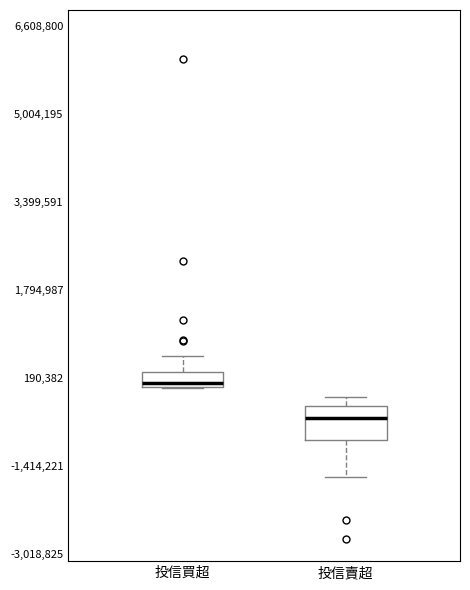

Which box is the tallest, from its lower edge to its upper edge?

投信賣超